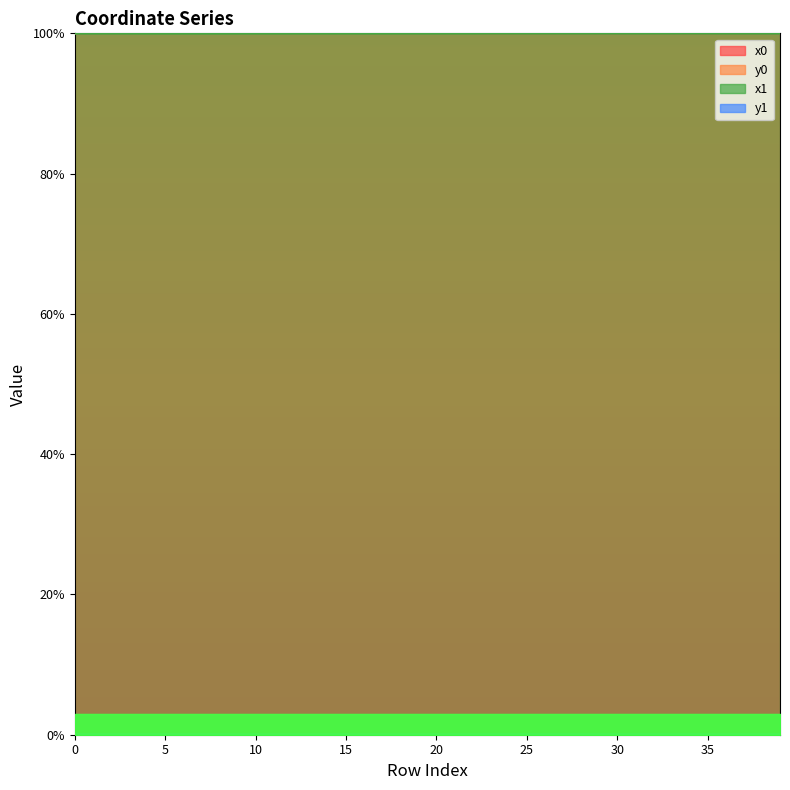

Which series has the largest range (max minus min)?

y0